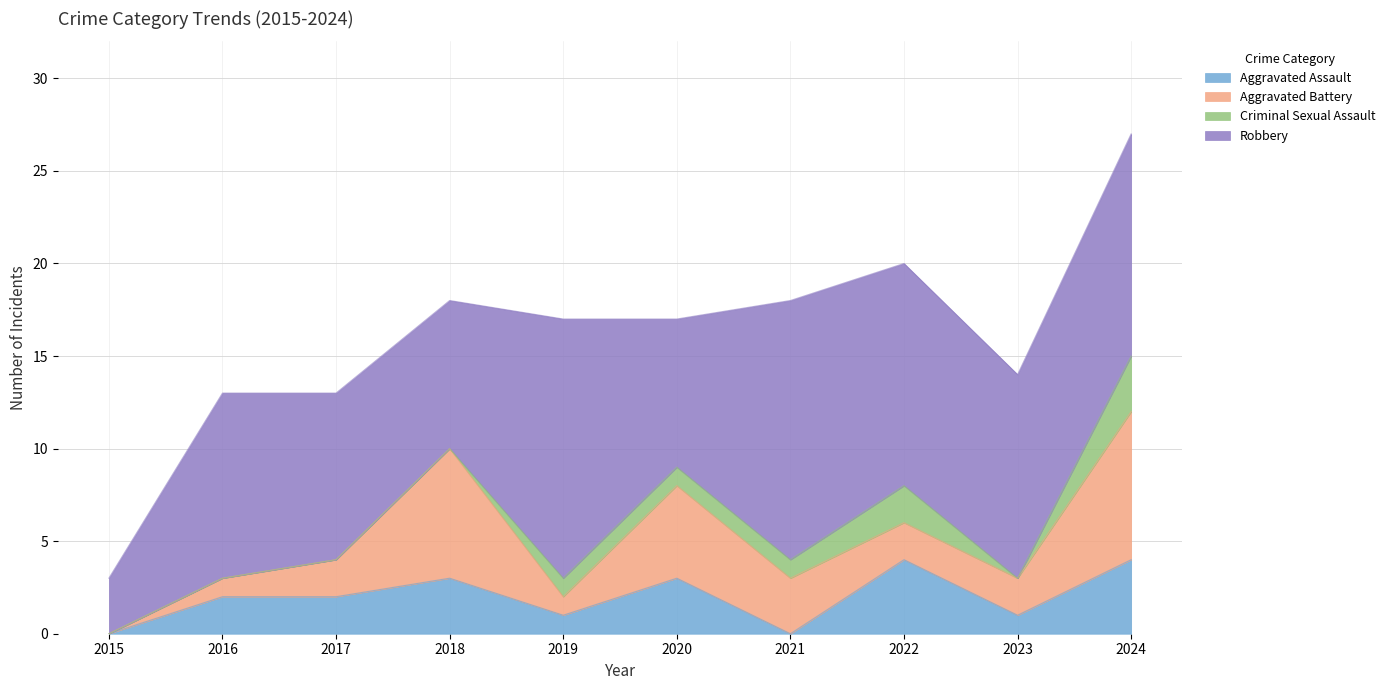

How many data points in Criminal Sexual Assault are less than 1?

5